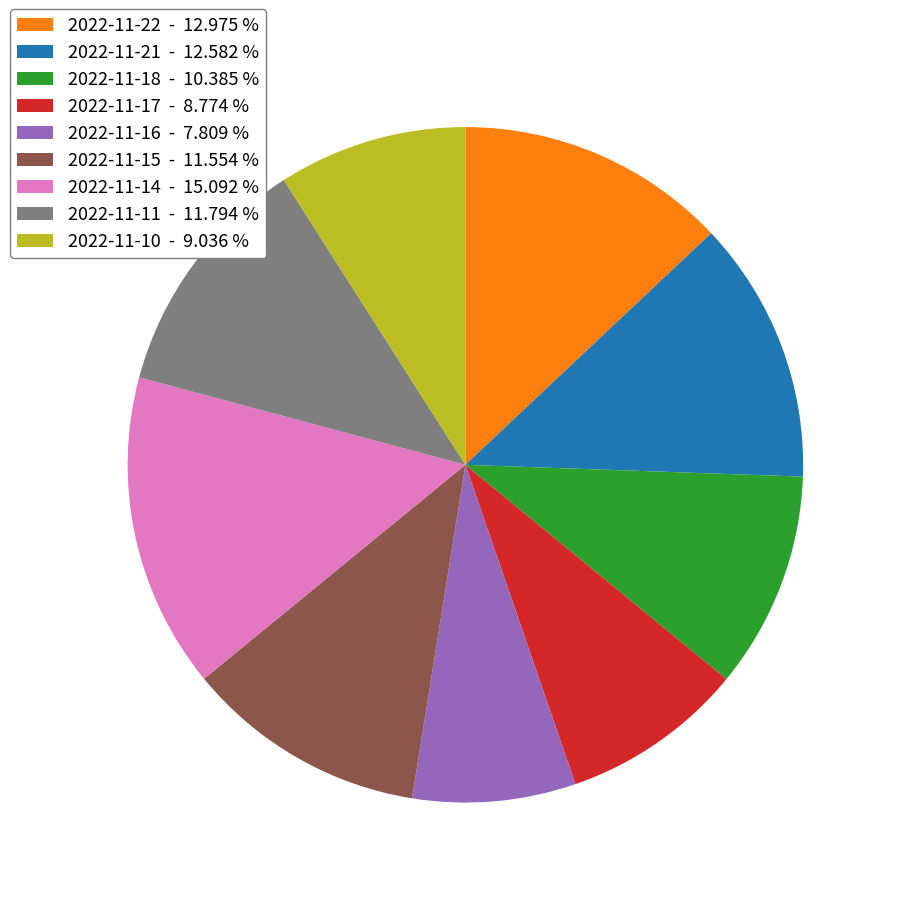

How many segments does this pie chart have?

9